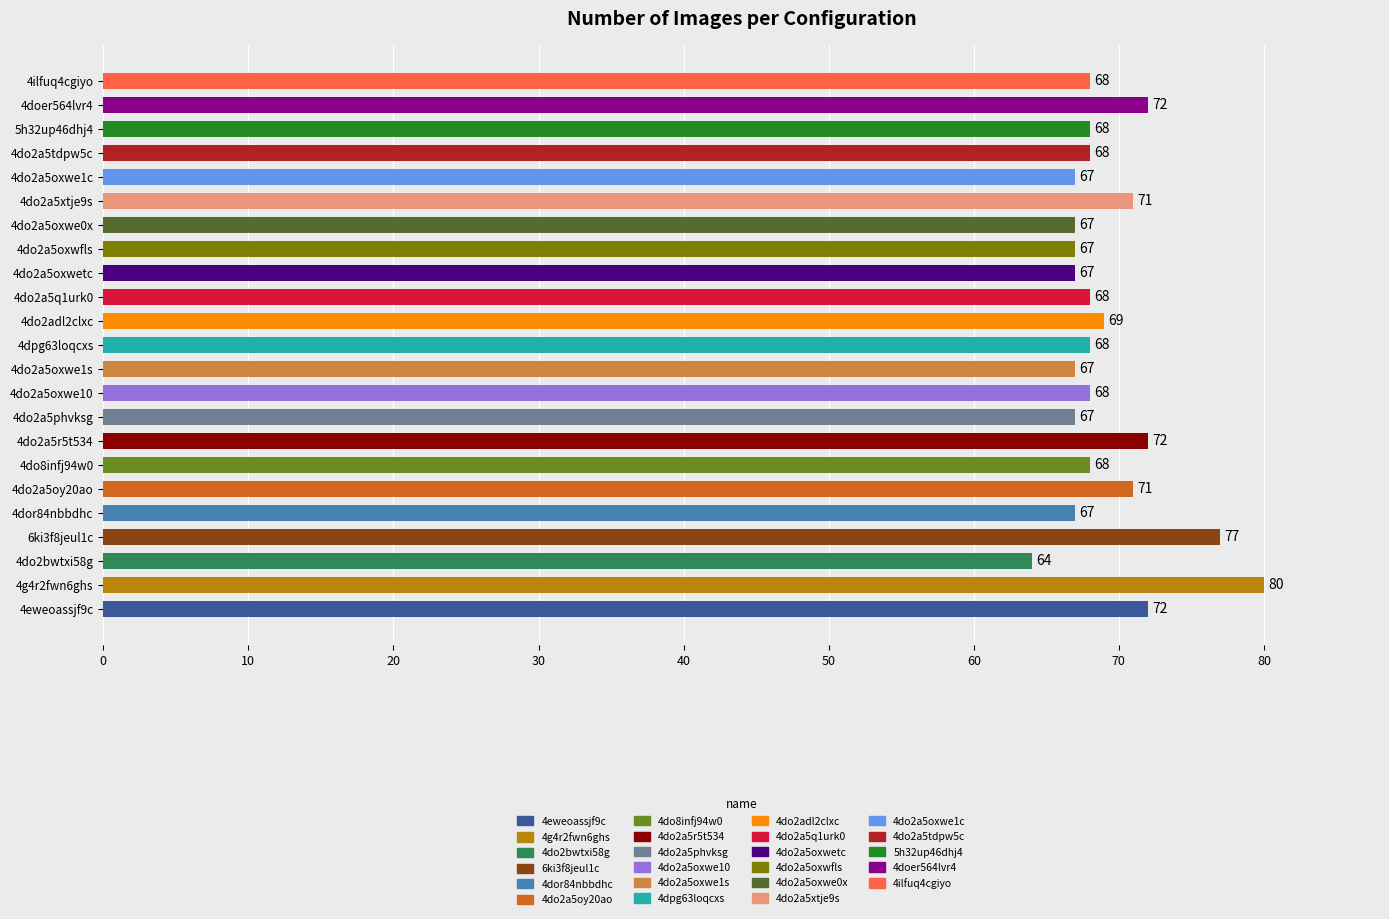

How many values are below 68?

8